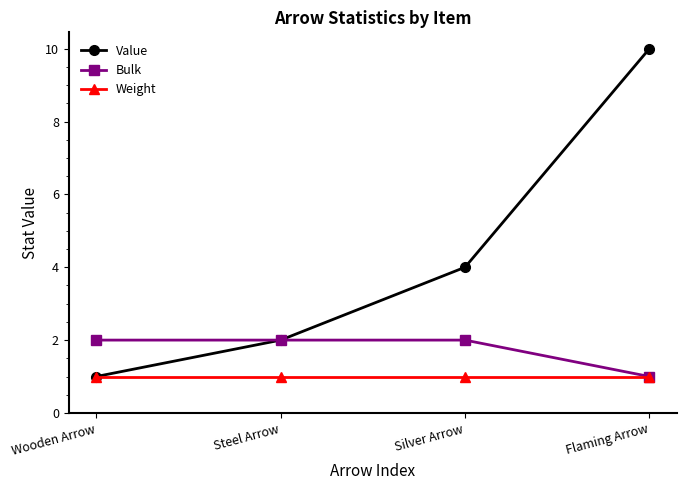

Reading left to right, list all the values displayed in this chart.

Value: Wooden Arrow=1	Steel Arrow=2	Silver Arrow=4	Flaming Arrow=10
Bulk: Wooden Arrow=2	Steel Arrow=2	Silver Arrow=2	Flaming Arrow=1
Weight: Wooden Arrow=1	Steel Arrow=1	Silver Arrow=1	Flaming Arrow=1